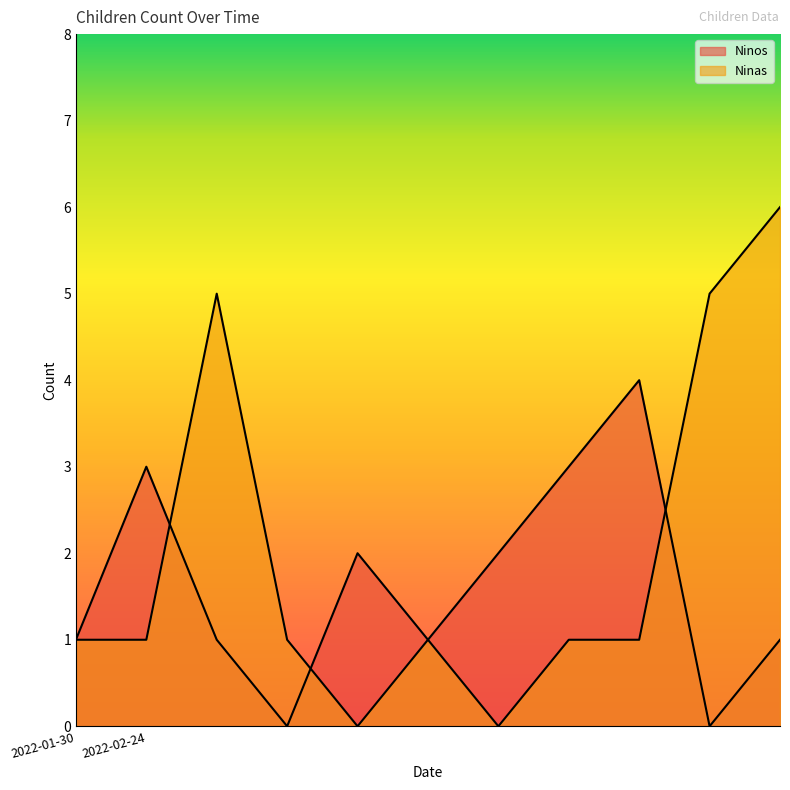

What are all the series names shown in the legend?

Ninos, Ninas